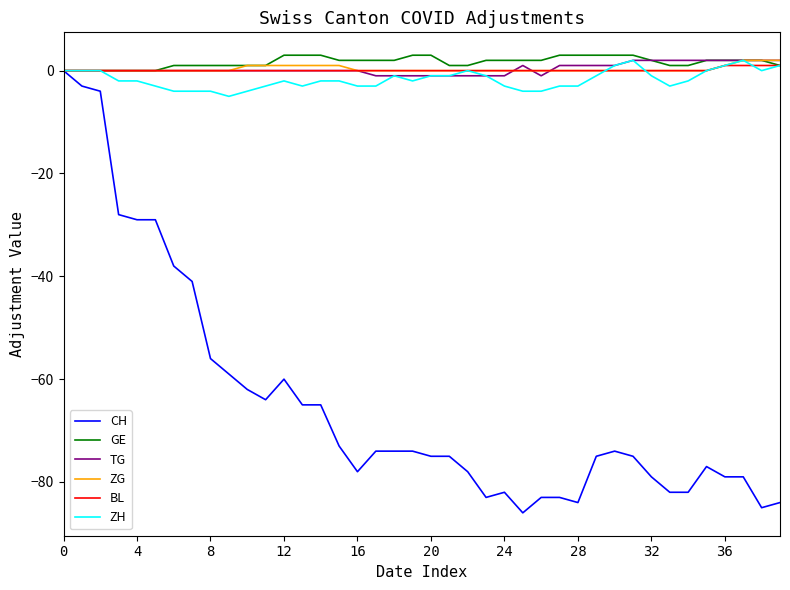

What is the maximum value shown in the chart?

3